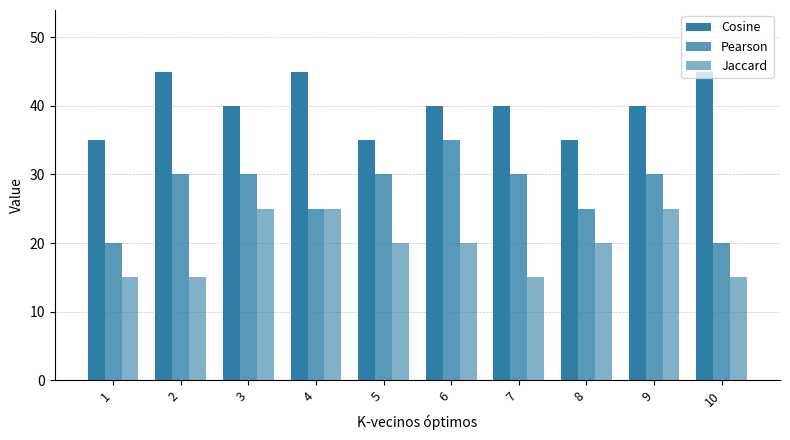

How many distinct data groups are displayed?

3